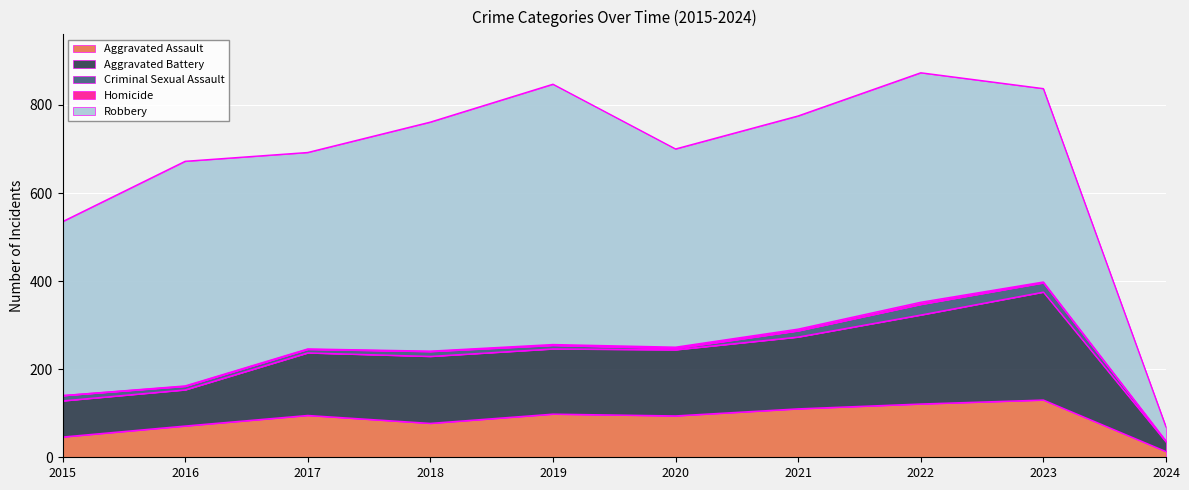

What is the difference between the second highest and second lowest values in the Aggravated Battery series?

120